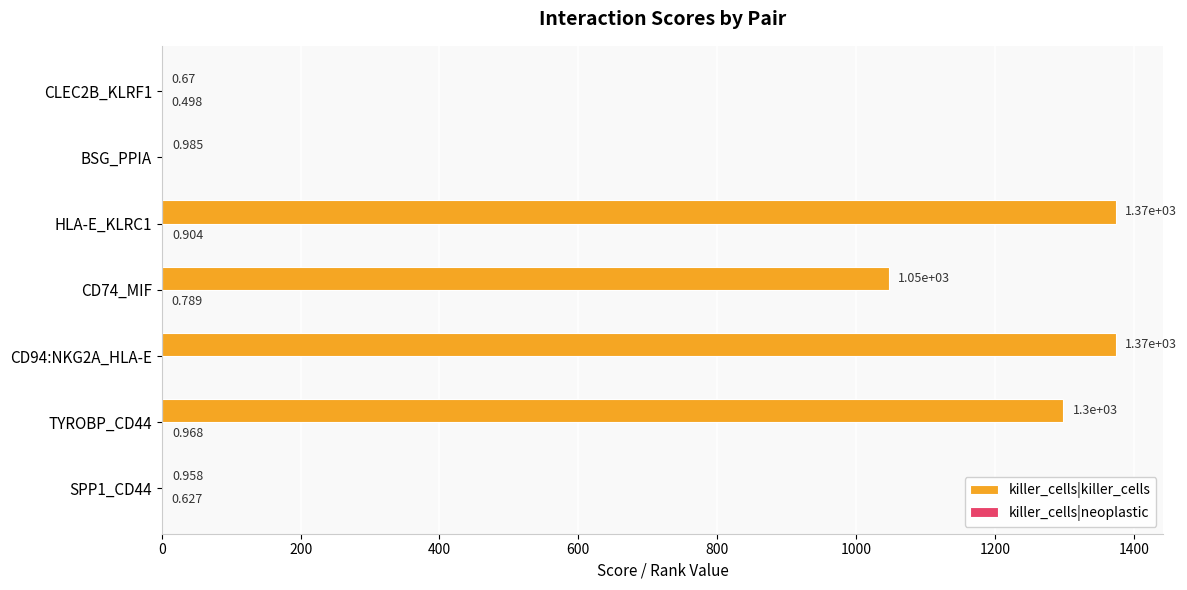

Between TYROBP_CD44 and CD94:NKG2A_HLA-E, which series saw the biggest shift?

killer_cells|killer_cells